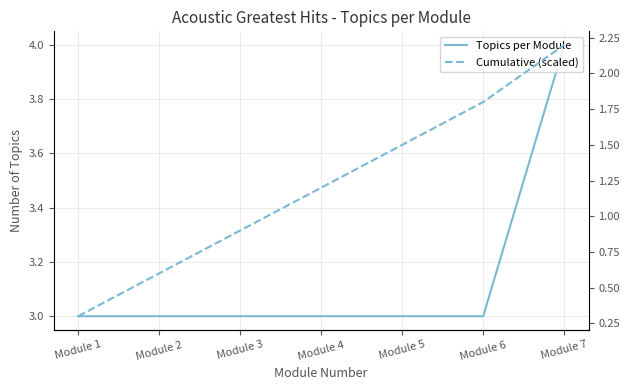

Which series has the largest range (max minus min)?

Cumulative (scaled)